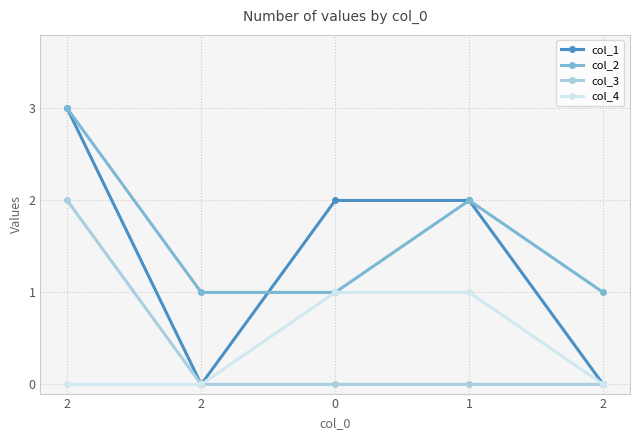

Count the number of data series in this chart.

4